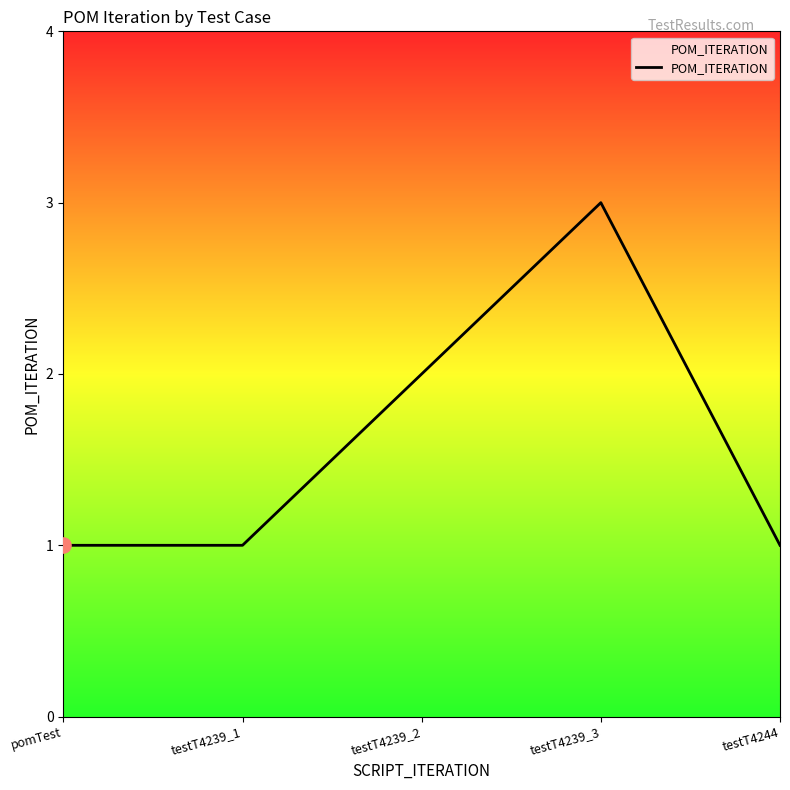

What is the change in value from testT4239_1 to testT4239_2?

+1